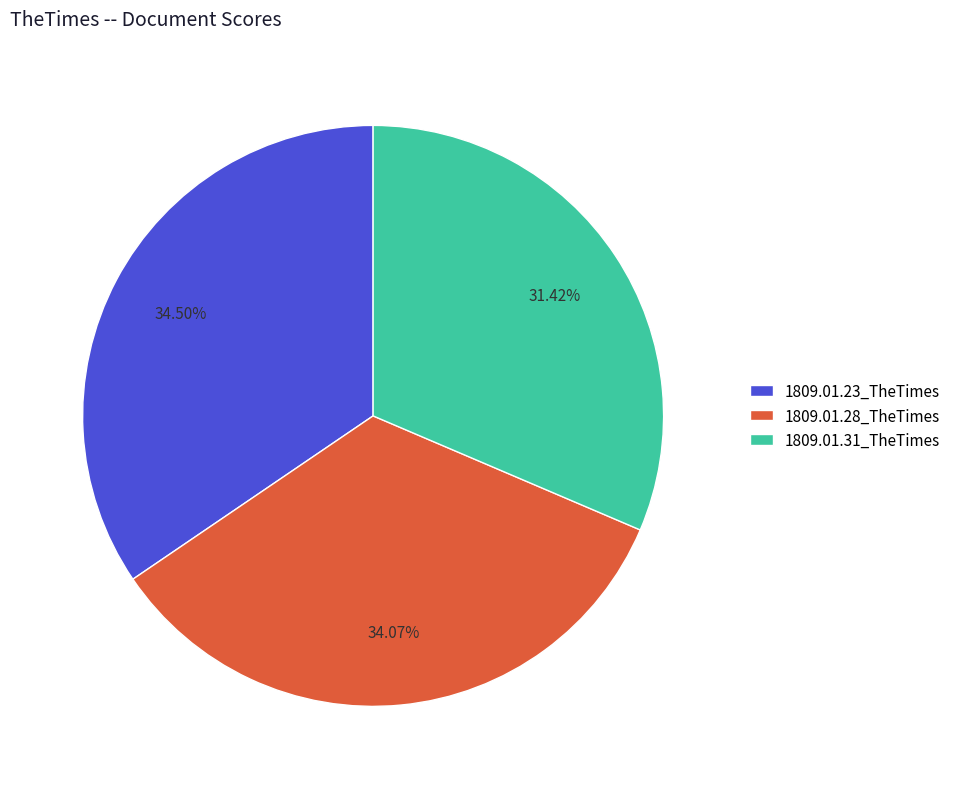

Does 1809.01.23_TheTimes account for over 50% of the chart?

No